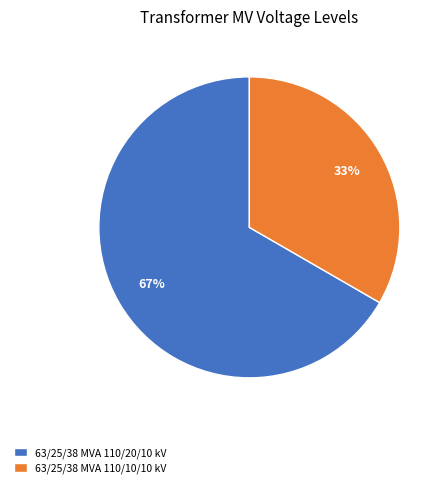

To the nearest percent, what portion does 63/25/38 MVA 110/10/10 kV represent?

33%